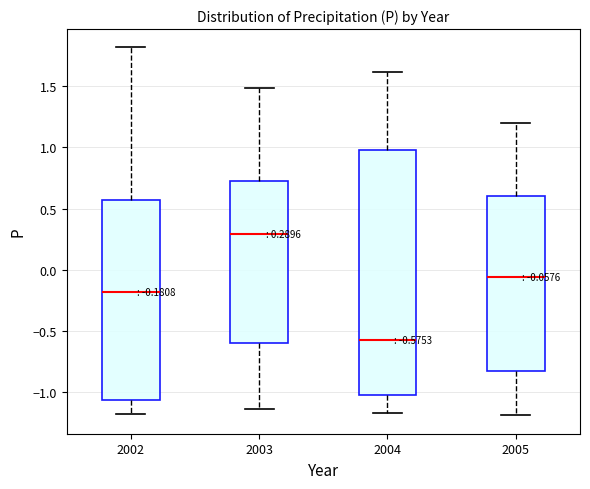

Comparing the boxes themselves (not the whiskers), which one is the tallest?

2004